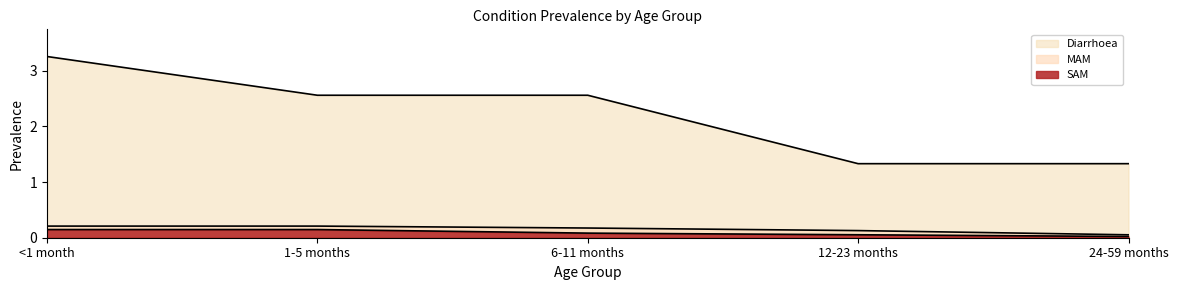

What is the sum of all MAM values?

0.8